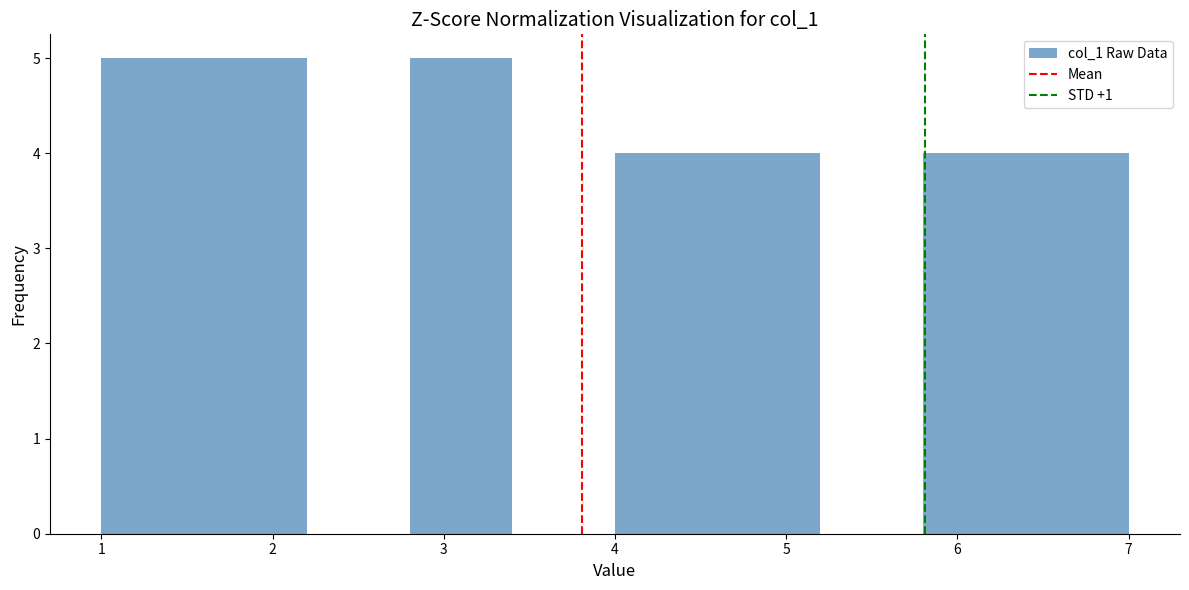

Reading left to right, list every bar in this chart as the range it spans on the x-axis followed by its height. The values are not printed on the chart, so give them approximately, as read against the axis.

1.0 to 1.6: 5
1.6 to 2.2: 5
2.2 to 2.8: 0
2.8 to 3.4: 5
3.4 to 4.0: 0
4.0 to 4.6: 4
4.6 to 5.2: 4
5.2 to 5.8: 0
5.8 to 6.4: 4
6.4 to 7.0: 4